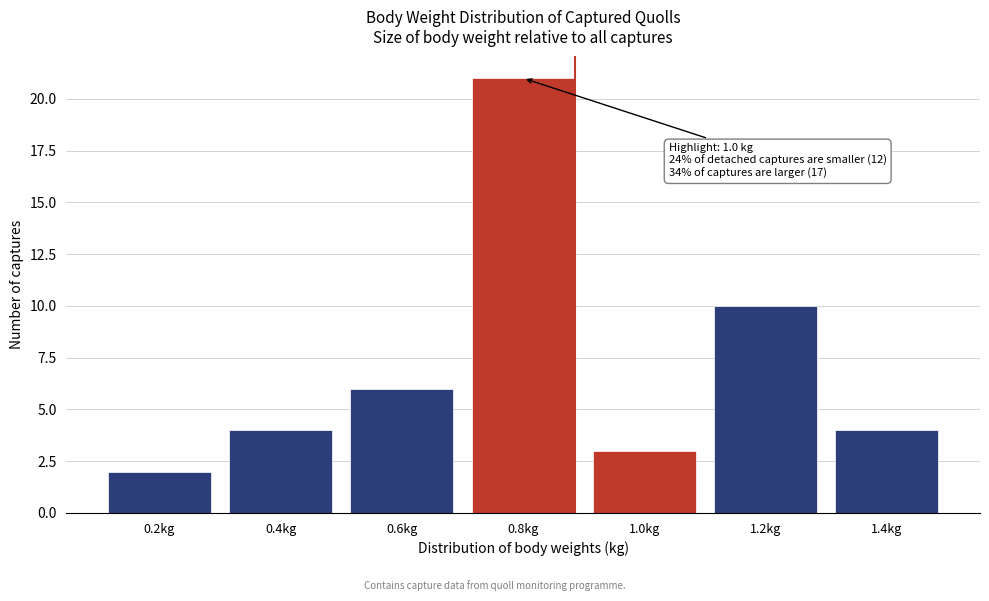

Reading right to left, extract all data points from this chart.

4	10	3	21	6	4	2